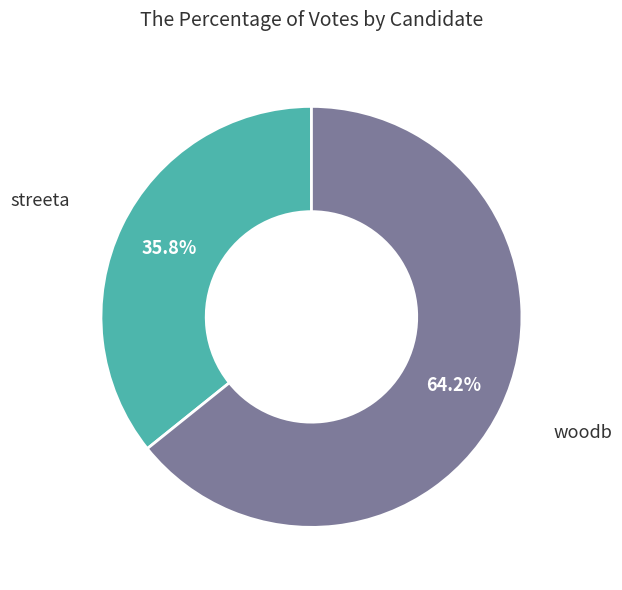

Is there any slice that represents more than half of the pie?

Yes